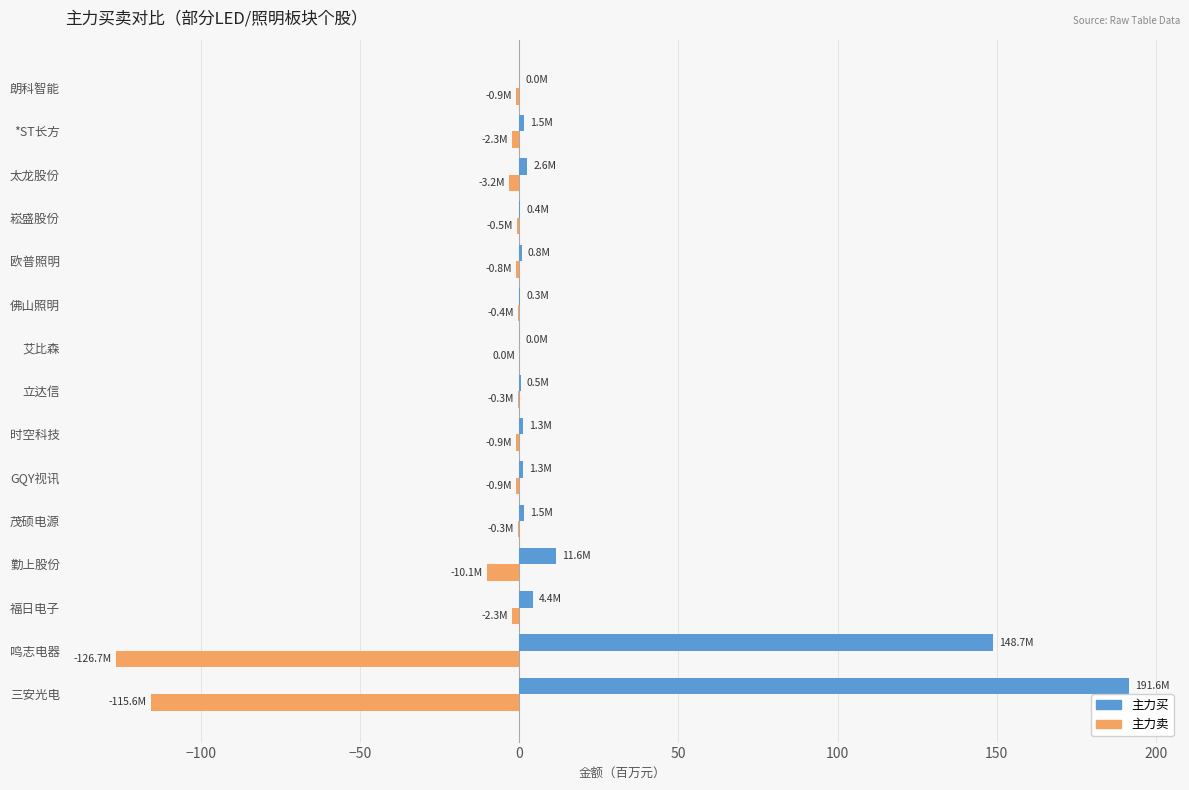

What are all the series names shown in the legend?

主力买, 主力卖